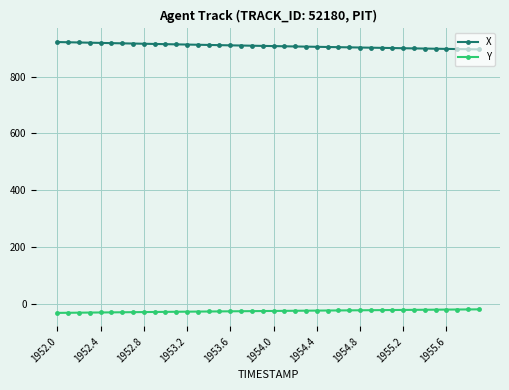

How many lines are shown in the chart?

2